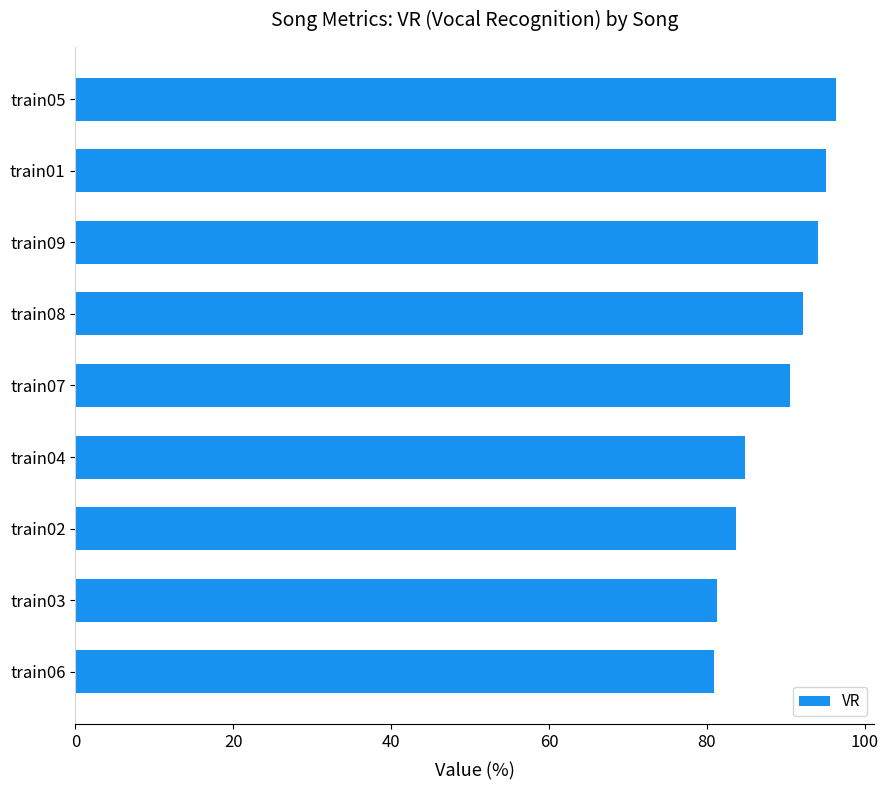

What is the average value?

88.8